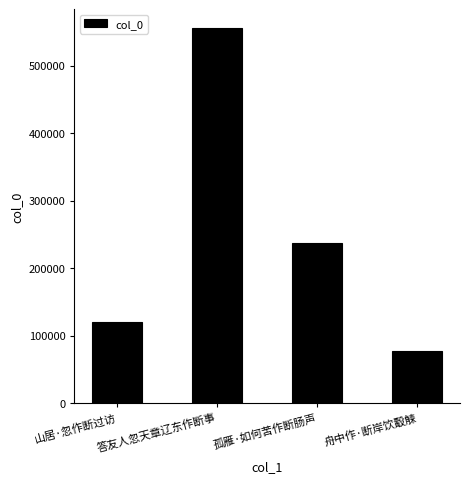

How many bars are there in total?

4